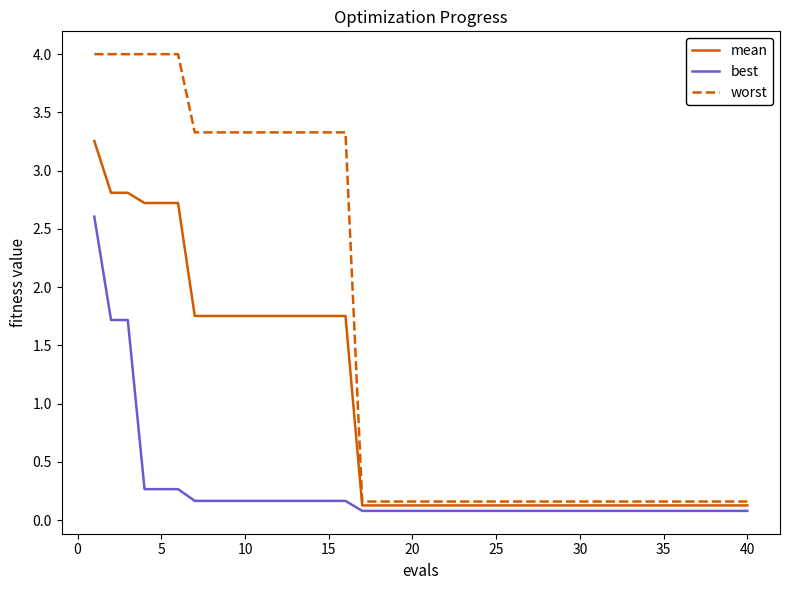

Rank the series by their average value, from highest to lowest.

worst, mean, best